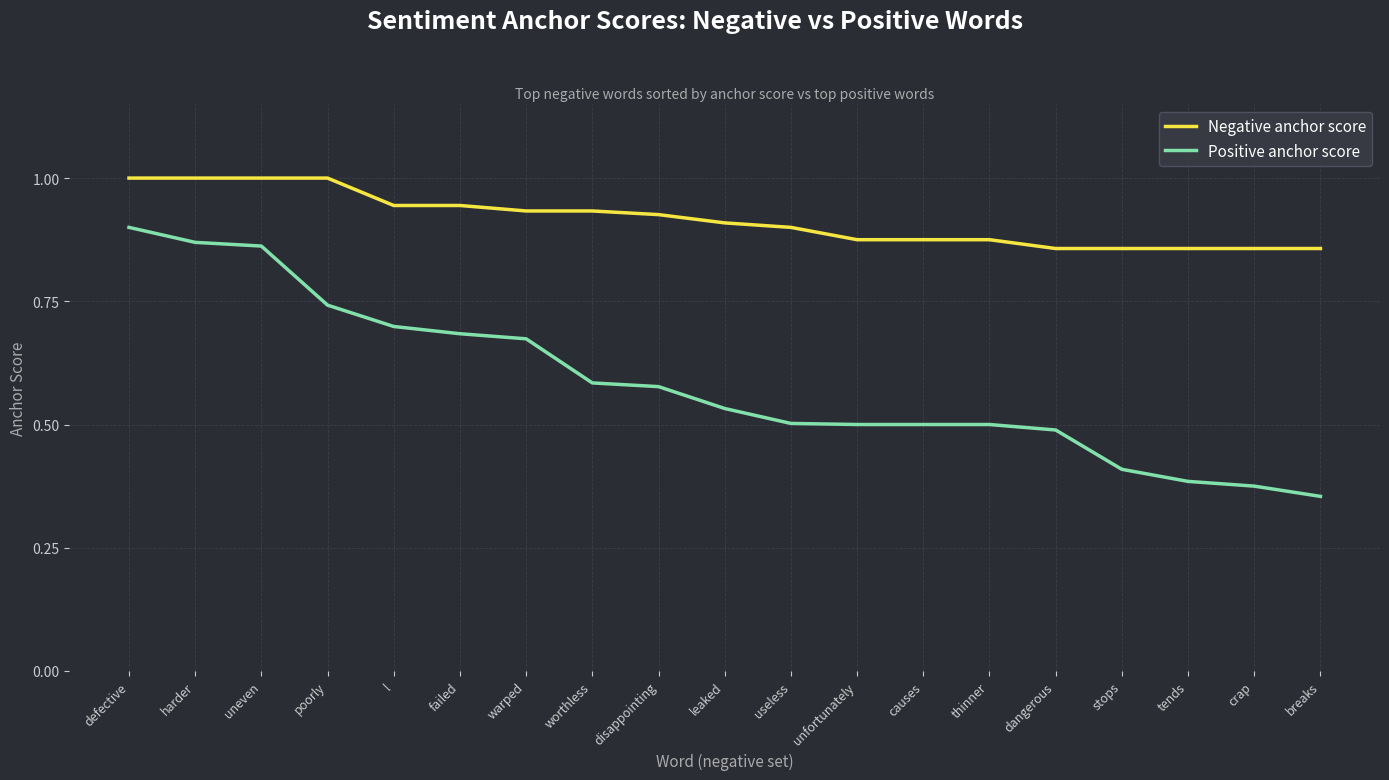

True or false: Negative anchor score has a value of 0.5 at causes.

False